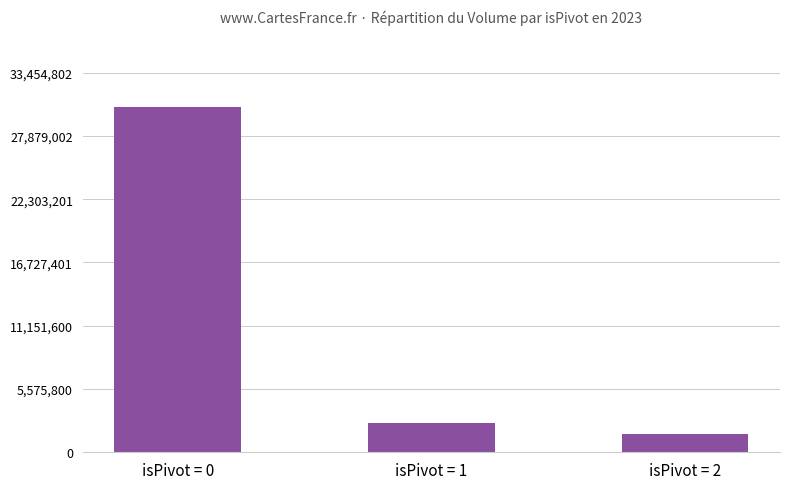

Which label corresponds to the largest value in the chart?

isPivot = 0